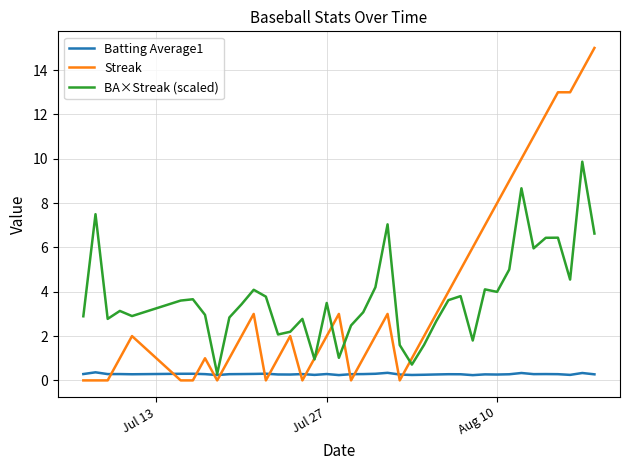

Which series has the widest spread of values?

Streak